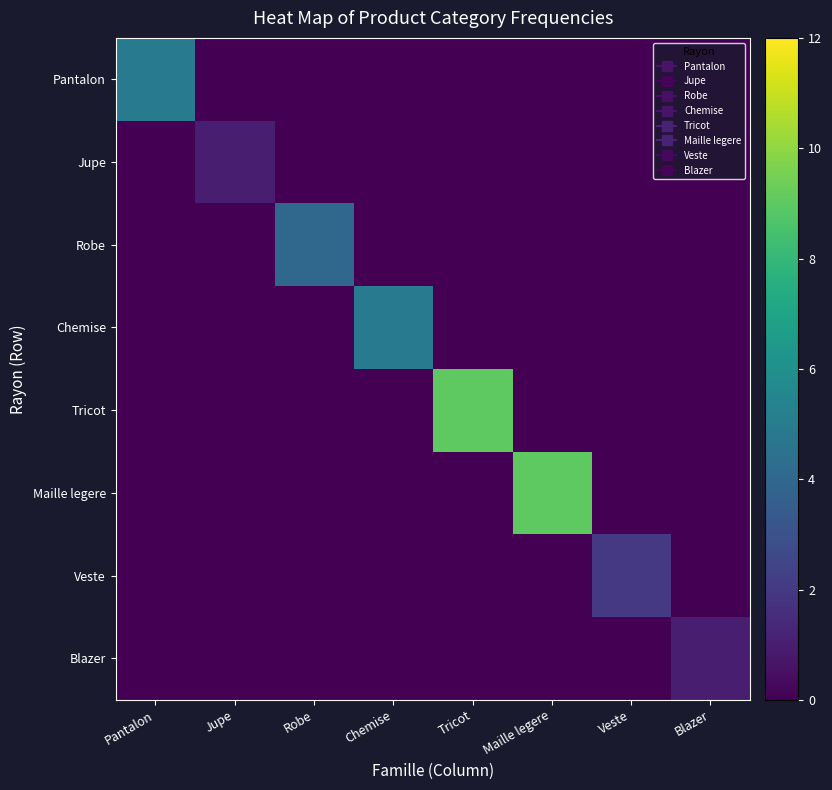

Reading left to right, what are all the values shown in this chart?

Pantalon: Pantalon=5	Jupe=0	Robe=0	Chemise=0	Tricot=0	Maille legere=0	Veste=0	Blazer=0
Jupe: Pantalon=0	Jupe=1	Robe=0	Chemise=0	Tricot=0	Maille legere=0	Veste=0	Blazer=0
Robe: Pantalon=0	Jupe=0	Robe=4	Chemise=0	Tricot=0	Maille legere=0	Veste=0	Blazer=0
Chemise: Pantalon=0	Jupe=0	Robe=0	Chemise=5	Tricot=0	Maille legere=0	Veste=0	Blazer=0
Tricot: Pantalon=0	Jupe=0	Robe=0	Chemise=0	Tricot=9	Maille legere=0	Veste=0	Blazer=0
Maille legere: Pantalon=0	Jupe=0	Robe=0	Chemise=0	Tricot=0	Maille legere=9	Veste=0	Blazer=0
Veste: Pantalon=0	Jupe=0	Robe=0	Chemise=0	Tricot=0	Maille legere=0	Veste=2	Blazer=0
Blazer: Pantalon=0	Jupe=0	Robe=0	Chemise=0	Tricot=0	Maille legere=0	Veste=0	Blazer=1